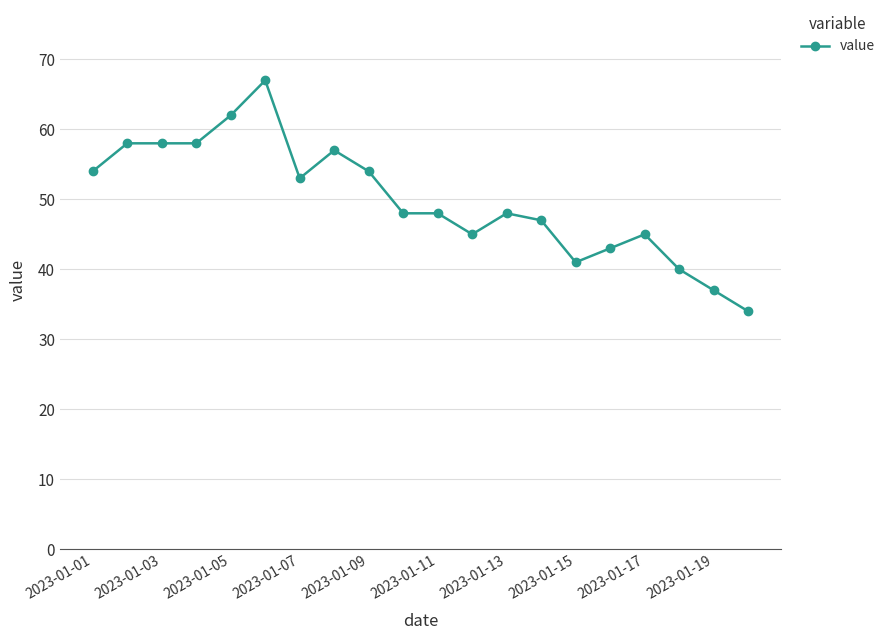

Reading left to right, extract all data points from this chart.

54	58	58	58	62	67	53	57	54	48	48	45	48	47	41	43	45	40	37	34